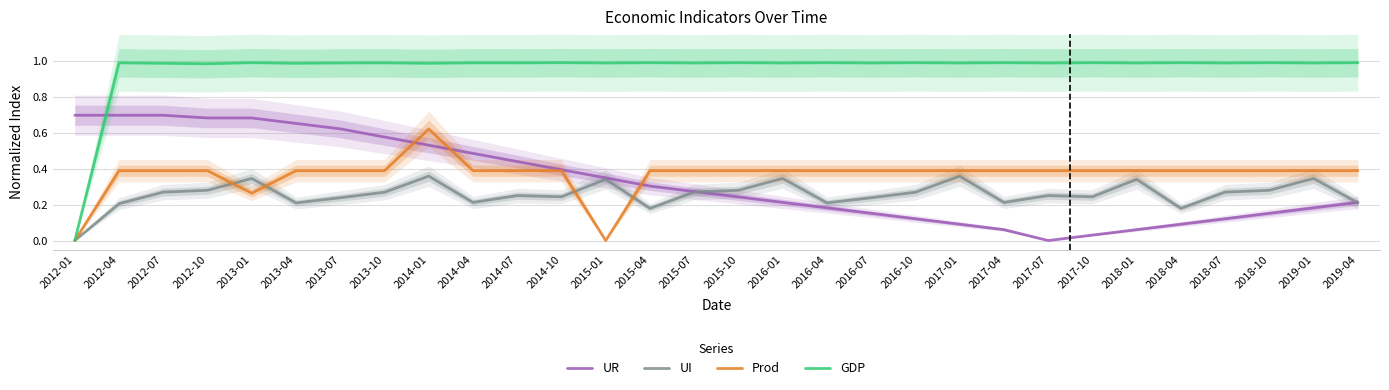

What position from the right is 2013-01?

26